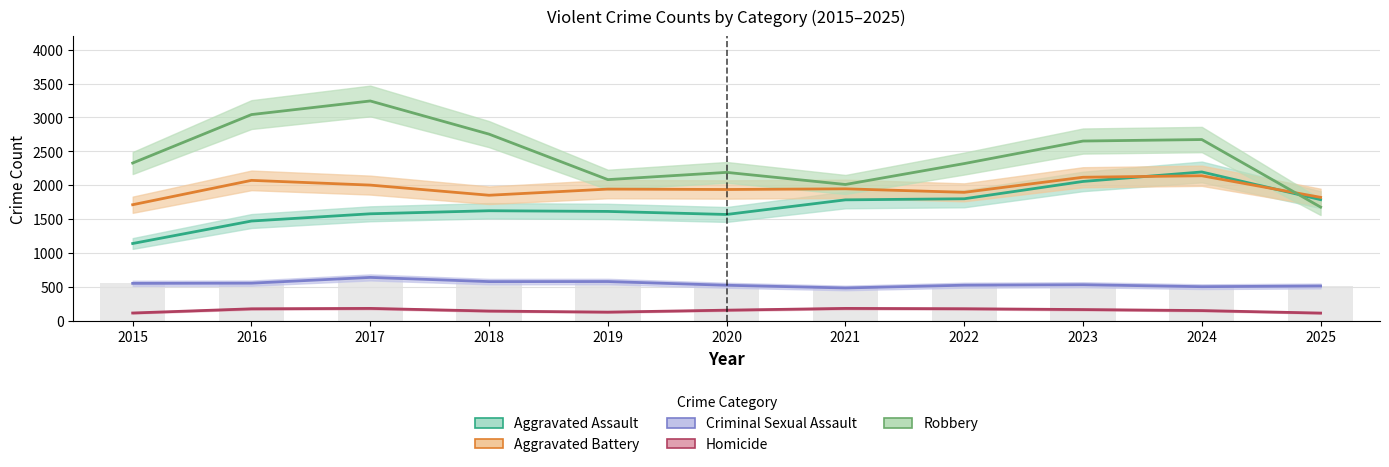

Which series has the largest range (max minus min)?

Robbery